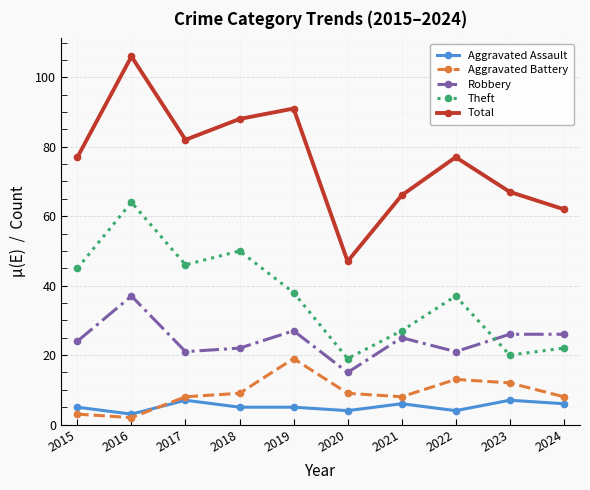

How many interior local valleys does the Robbery series have?

3